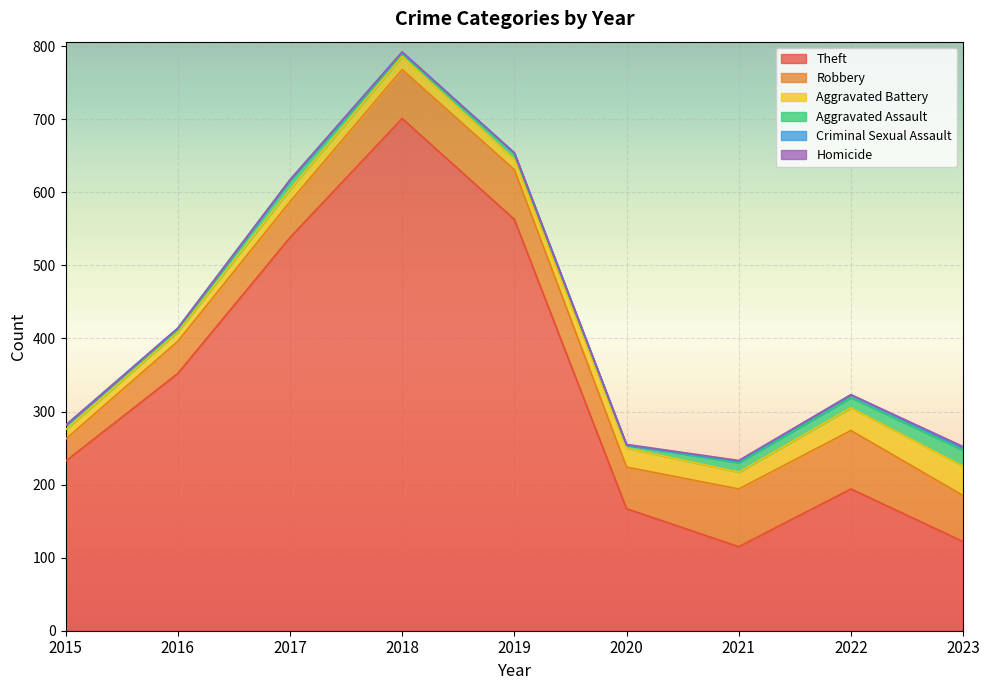

Rank the series by their maximum value, from highest to lowest.

Theft, Robbery, Aggravated Battery, Aggravated Assault, Criminal Sexual Assault, Homicide